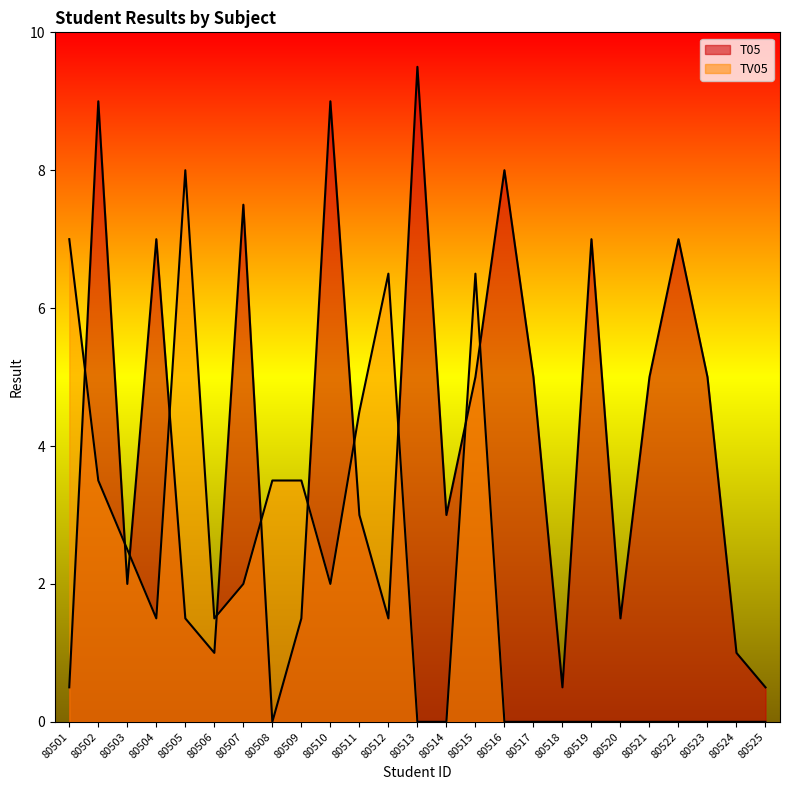

At which label does TV05 reach its peak?

80505